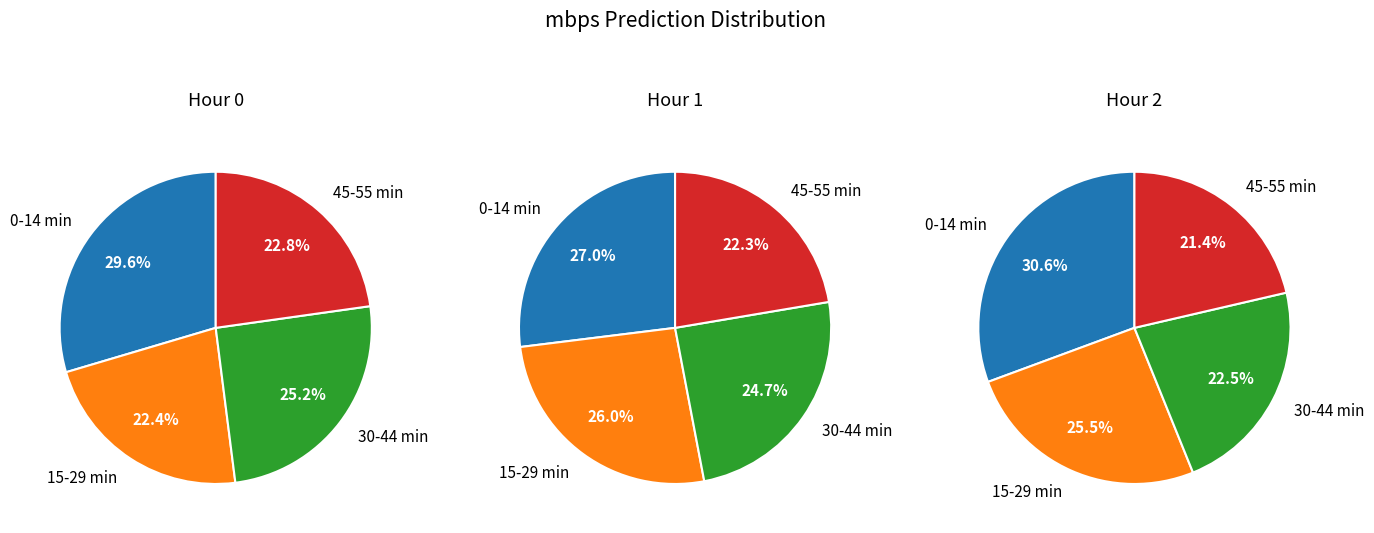

Combined, do 4 and 7 account for over 50%?

No